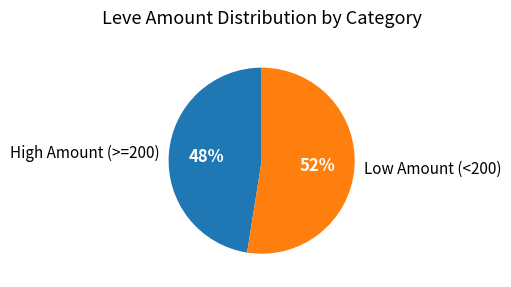

The Low Amount (<200) slice represents 52% of the pie. True or false?

True